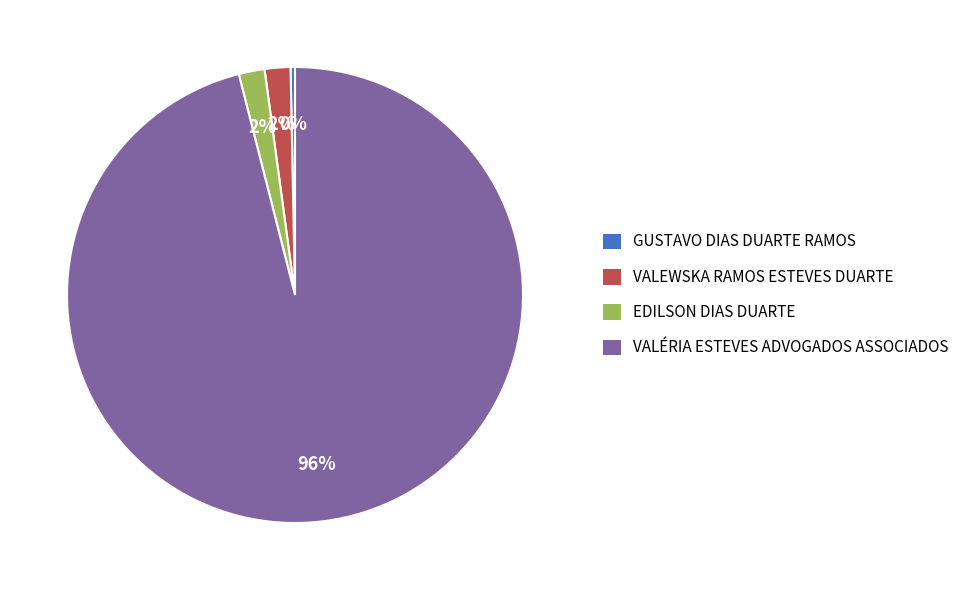

What is the ratio of the value at EDILSON DIAS DUARTE to the value at GUSTAVO DIAS DUARTE RAMOS?

5.8